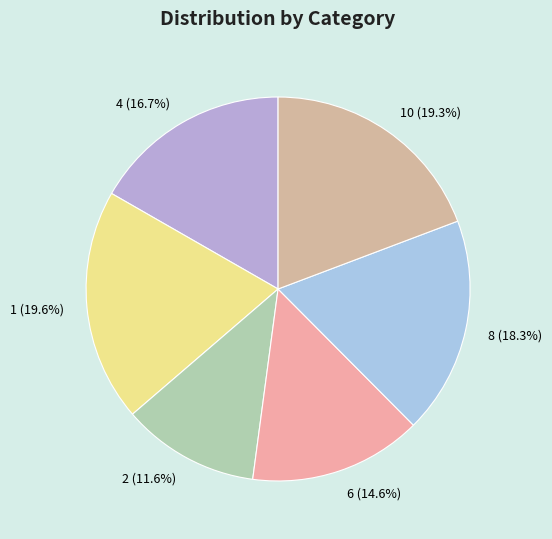

What is the total percentage of 1 (19.6%) and 2 (11.6%)?

31.2%